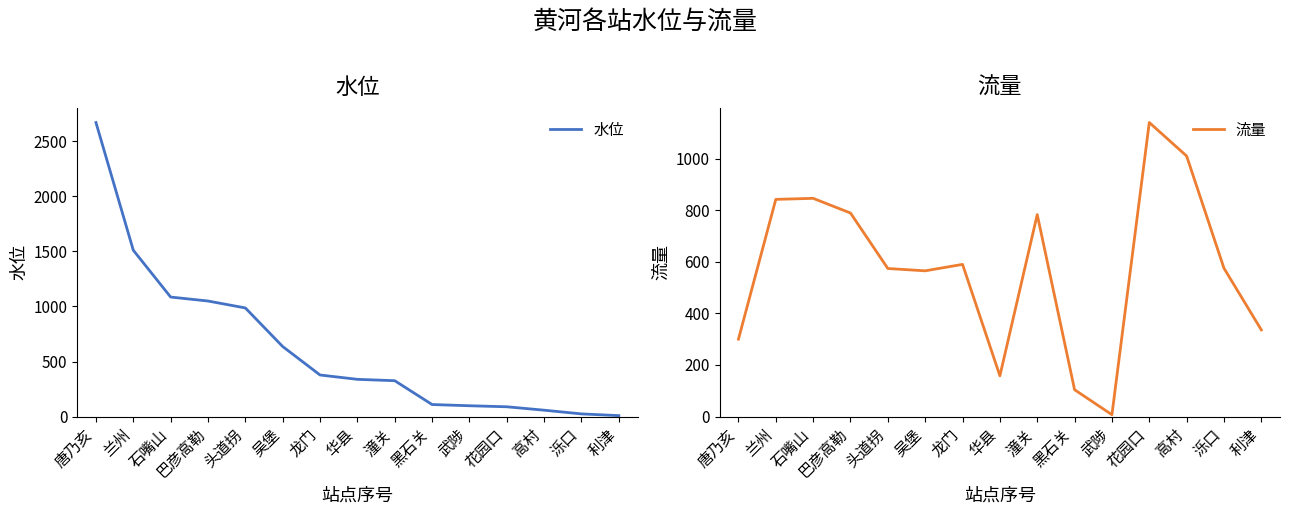

Count the number of data series in this chart.

2